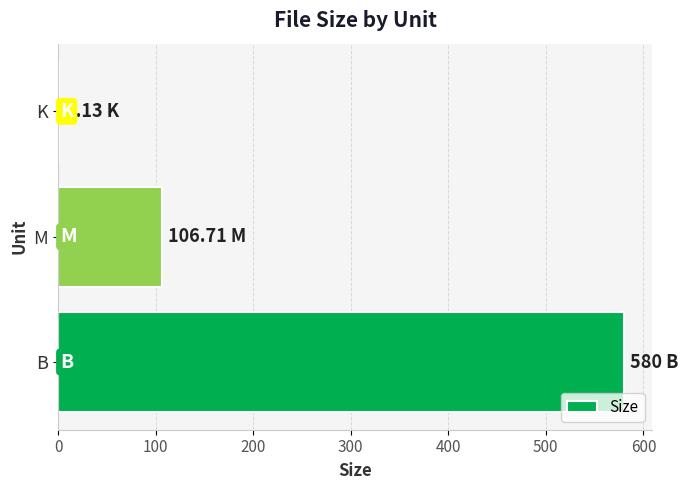

How many series are shown in this chart?

1